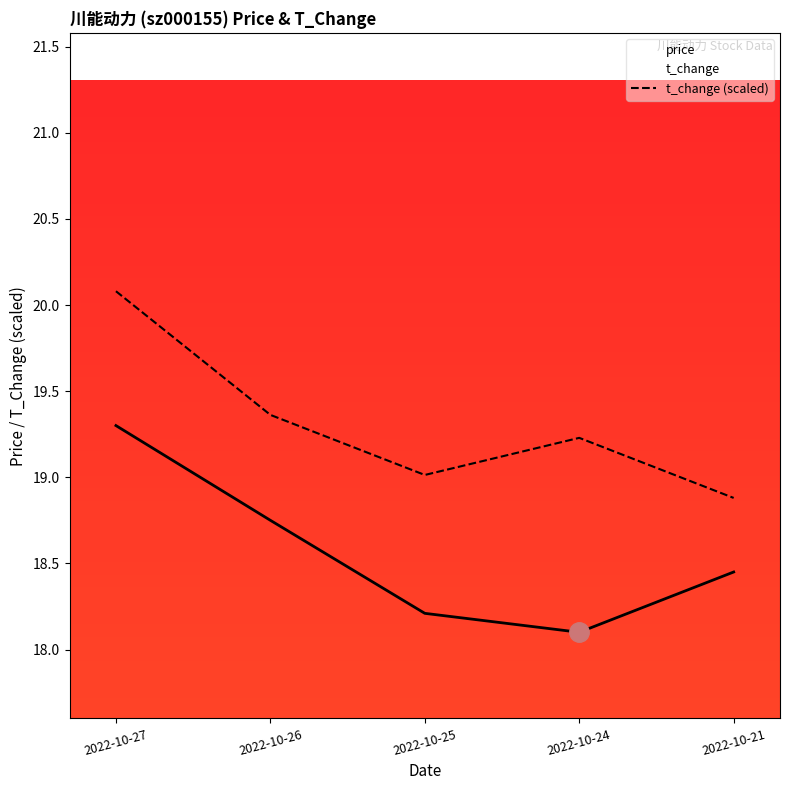

Reading right to left, what are all the values shown in this chart?

price: 18.4	18.1	18.2	18.8	19.3
t_change: 18.9	19.2	19.0	19.4	20.1